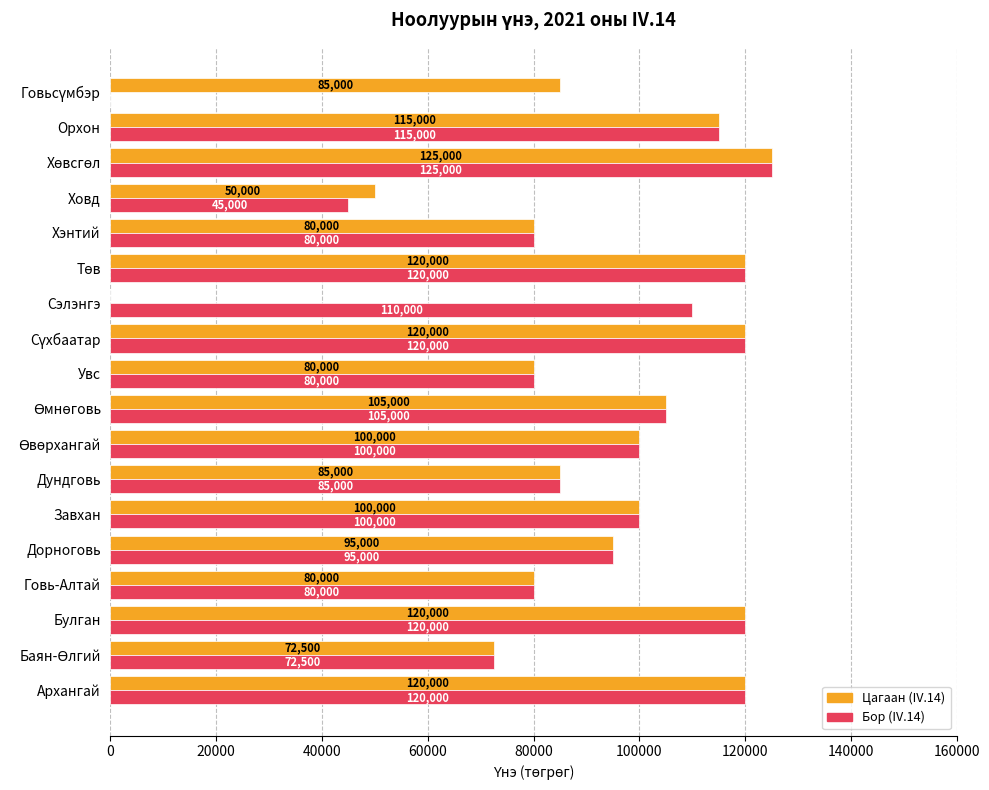

The value of Цагаан (IV.14) at Дундговь is 85000. True or false?

True